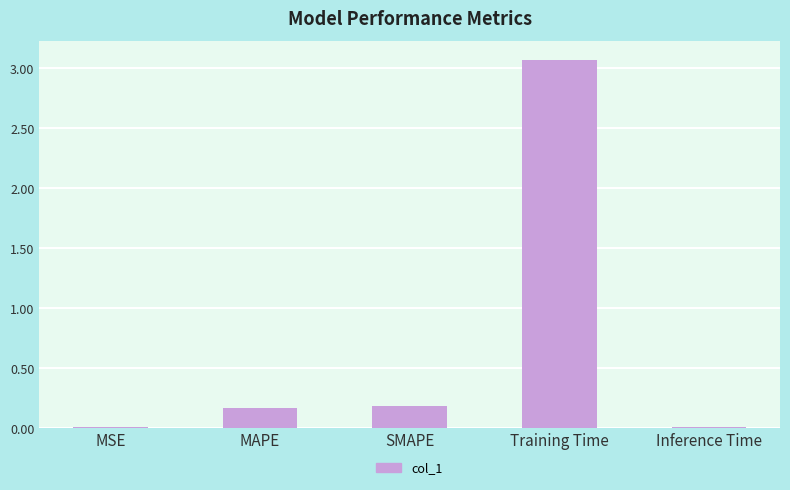

Which has a higher value, MAPE or MSE?

MAPE